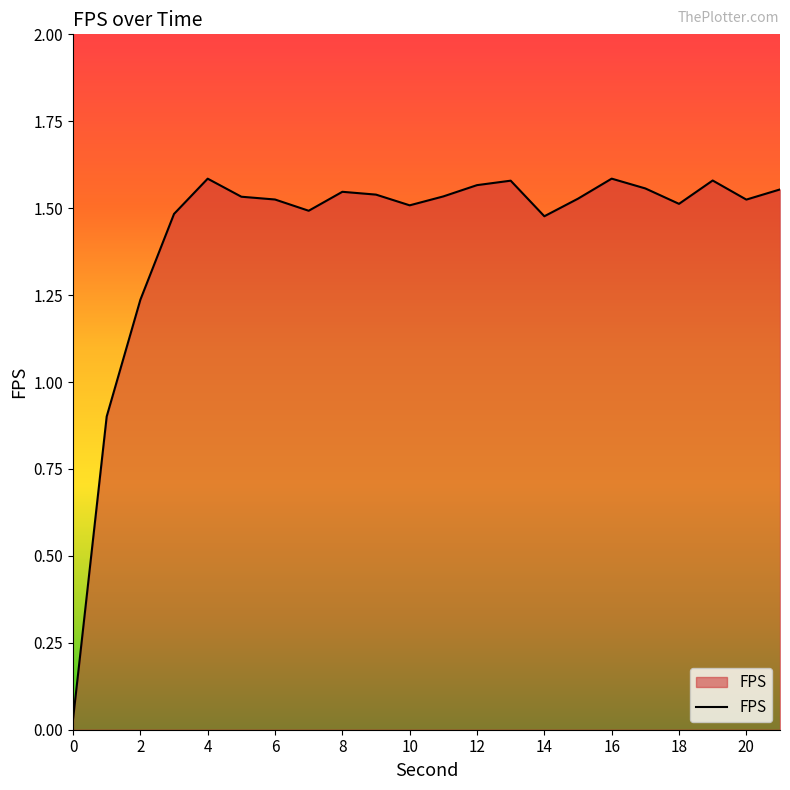

How many lines are shown in the chart?

1